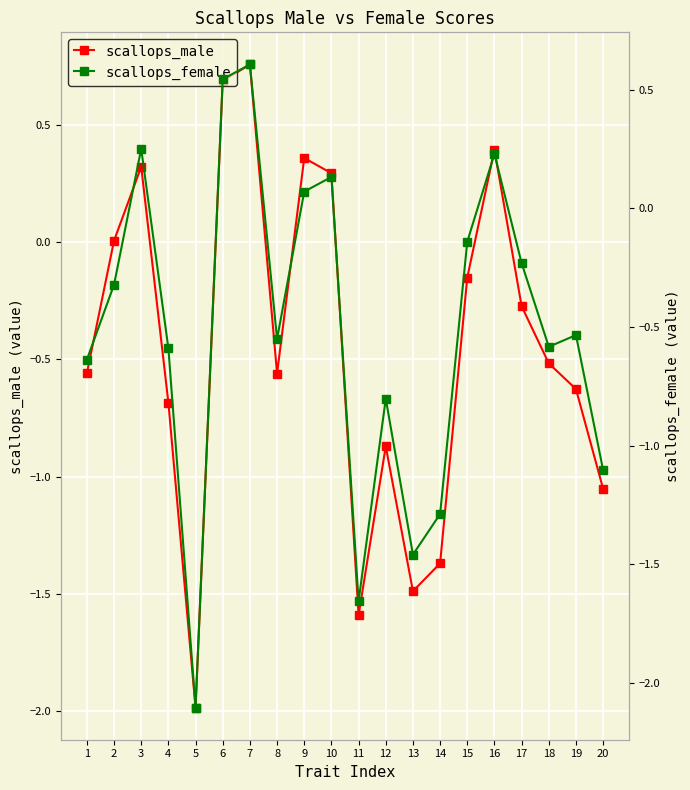

What is the sum of all scallops_male values?

-8.9